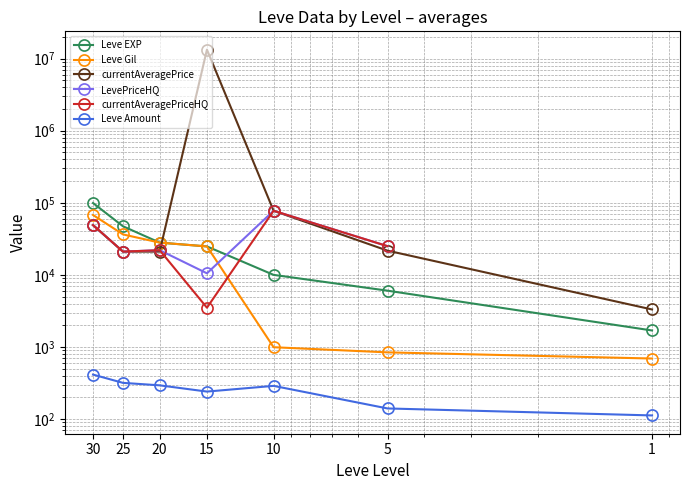

At 25, list the series in order from largest to smallest.

Leve EXP, Leve Gil, currentAveragePrice, LevePriceHQ, currentAveragePriceHQ, Leve Amount